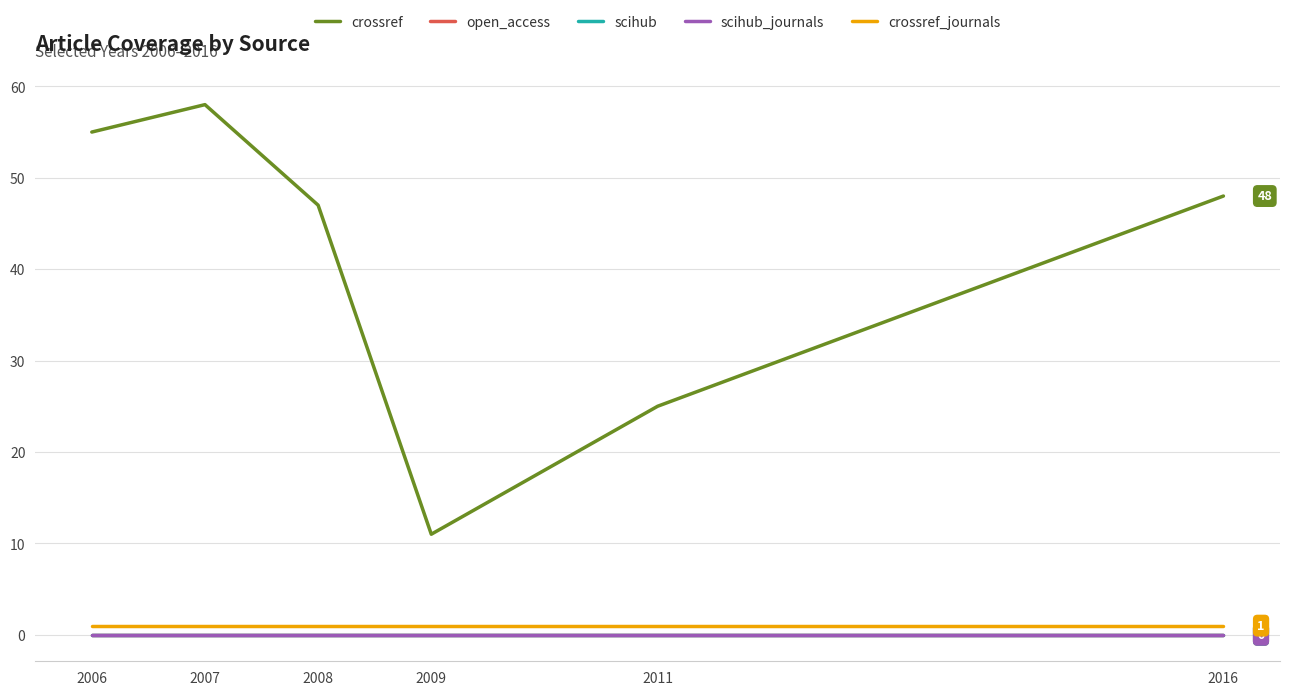

At which category does the chart reach its minimum across all series?

2006